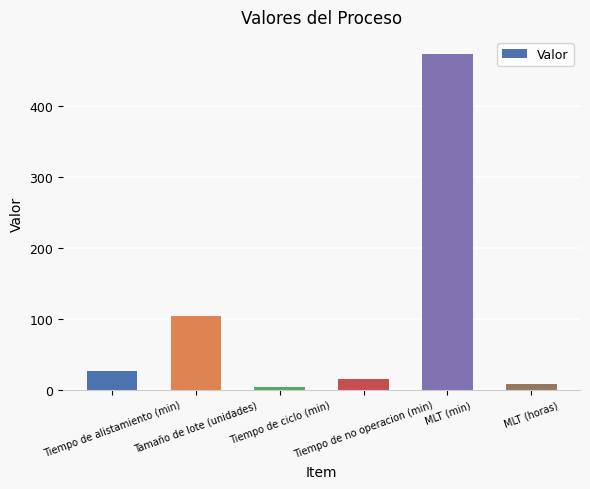

Reading right to left, what are all the values shown in this chart?

MLT (horas)=7.9	MLT (min)=473.9	Tiempo de no operacion (min)=15.8	Tiempo de ciclo (min)=4.1	Tamaño de lote (unidades)=104.0	Tiempo de alistamiento (min)=27.0